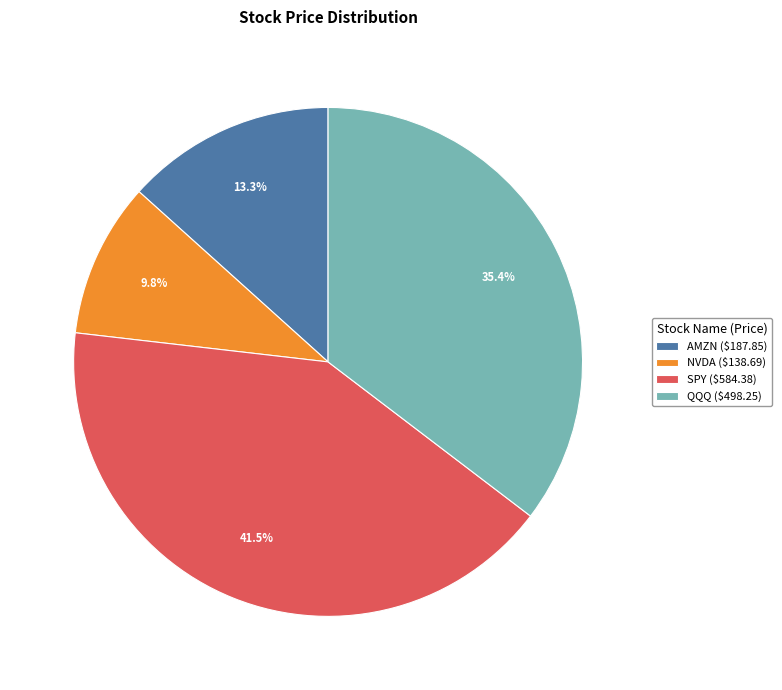

To the nearest percent, what percentage of the pie is QQQ?

35%